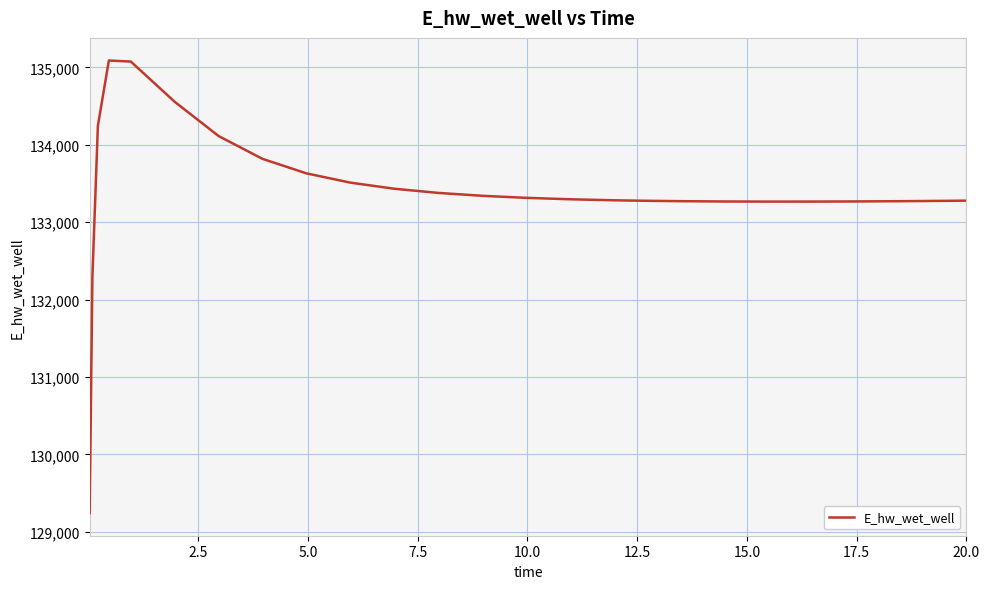

What is the difference between the maximum and minimum values?

5847.5